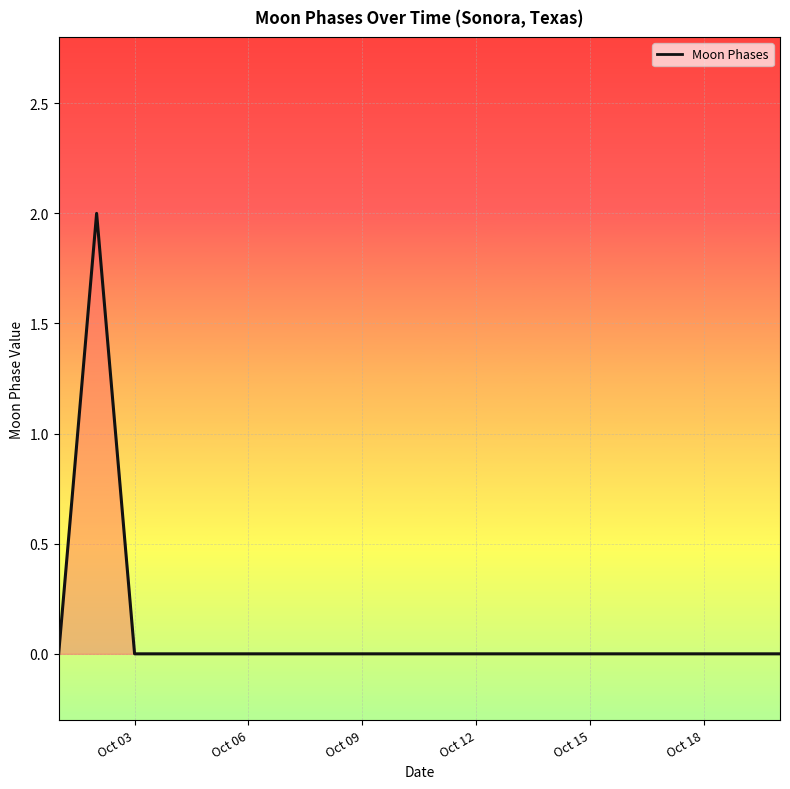

Reading left to right, what are all the values shown in this chart?

0	2	0	0	0	0	0	0	0	0	0	0	0	0	0	0	0	0	0	0